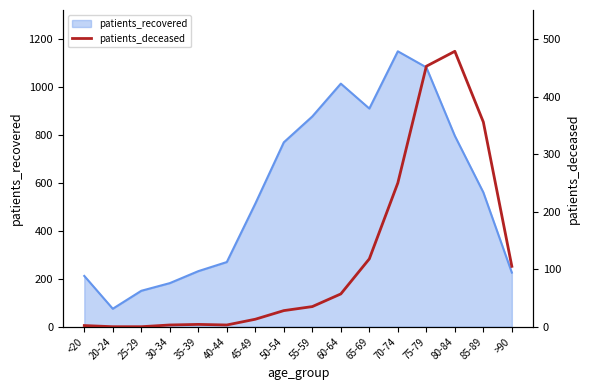

Which category has the lowest value in the patients_recovered series?

20-24